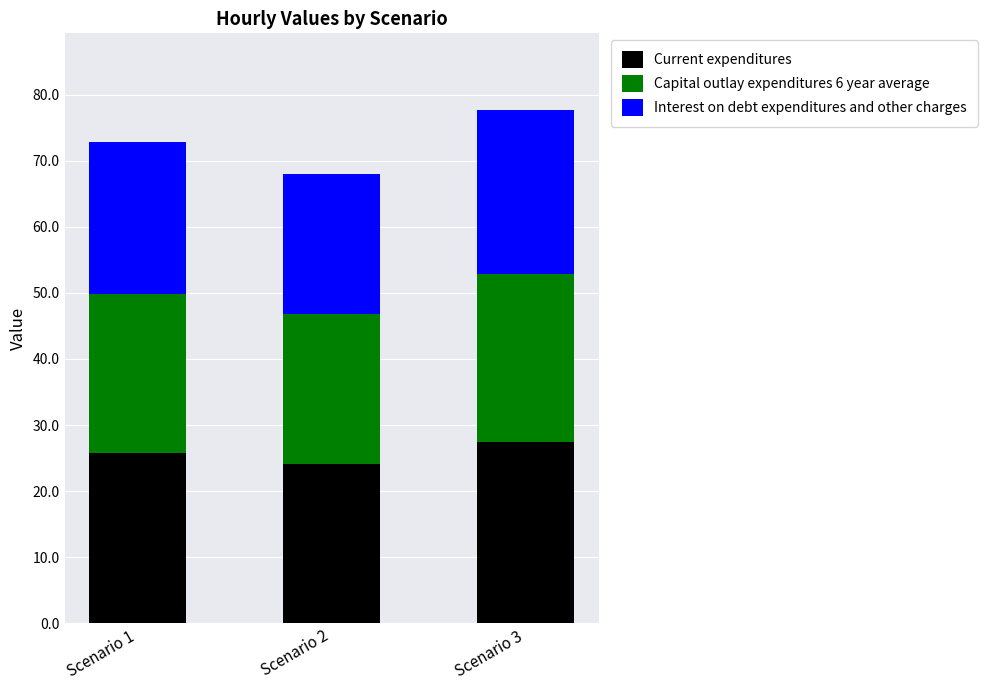

The value of Current expenditures at Scenario 2 is 15.0. True or false?

False